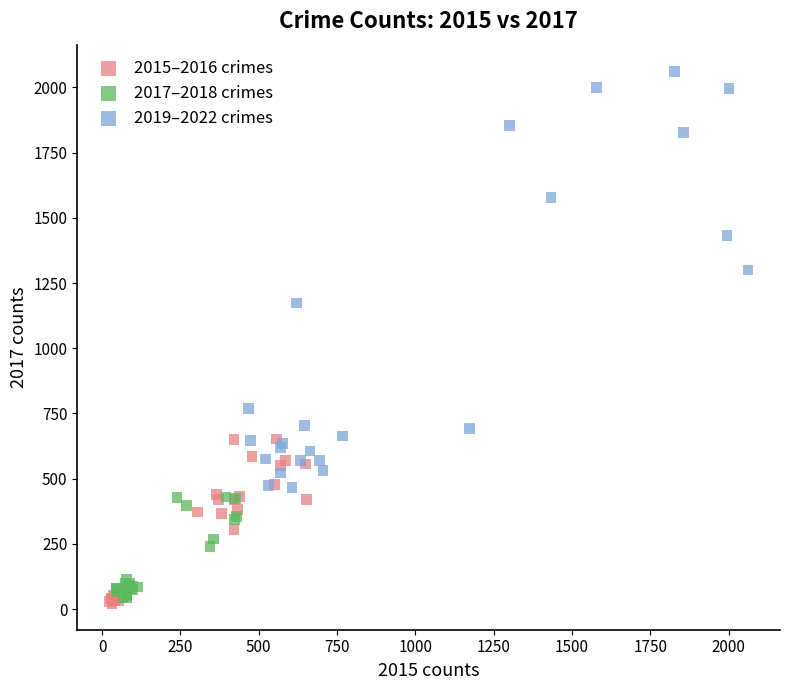

Which series contains the highest Y value?

2019–2022 crimes